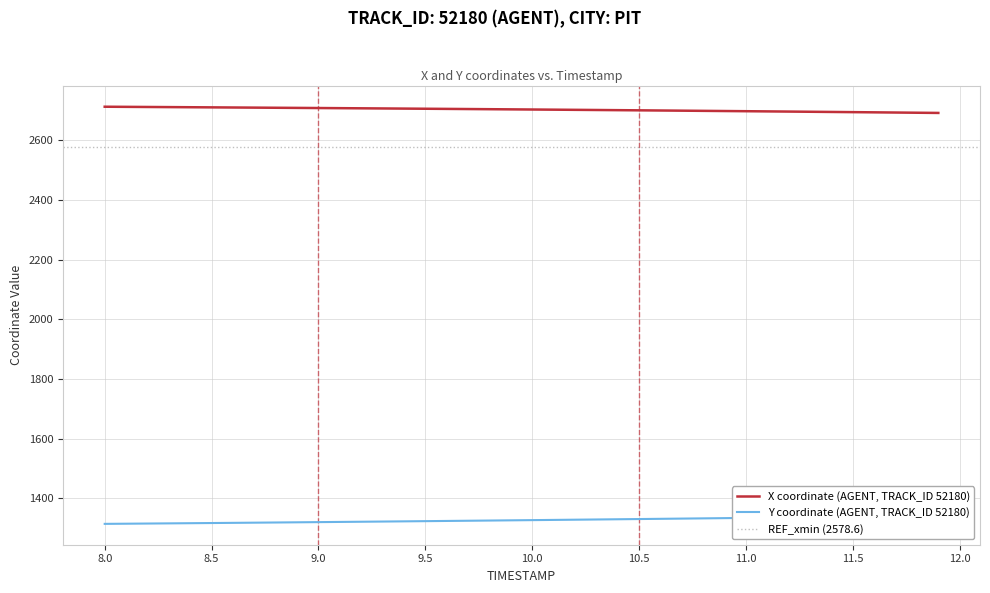

List the series in order of their overall mean, highest first.

X, Y